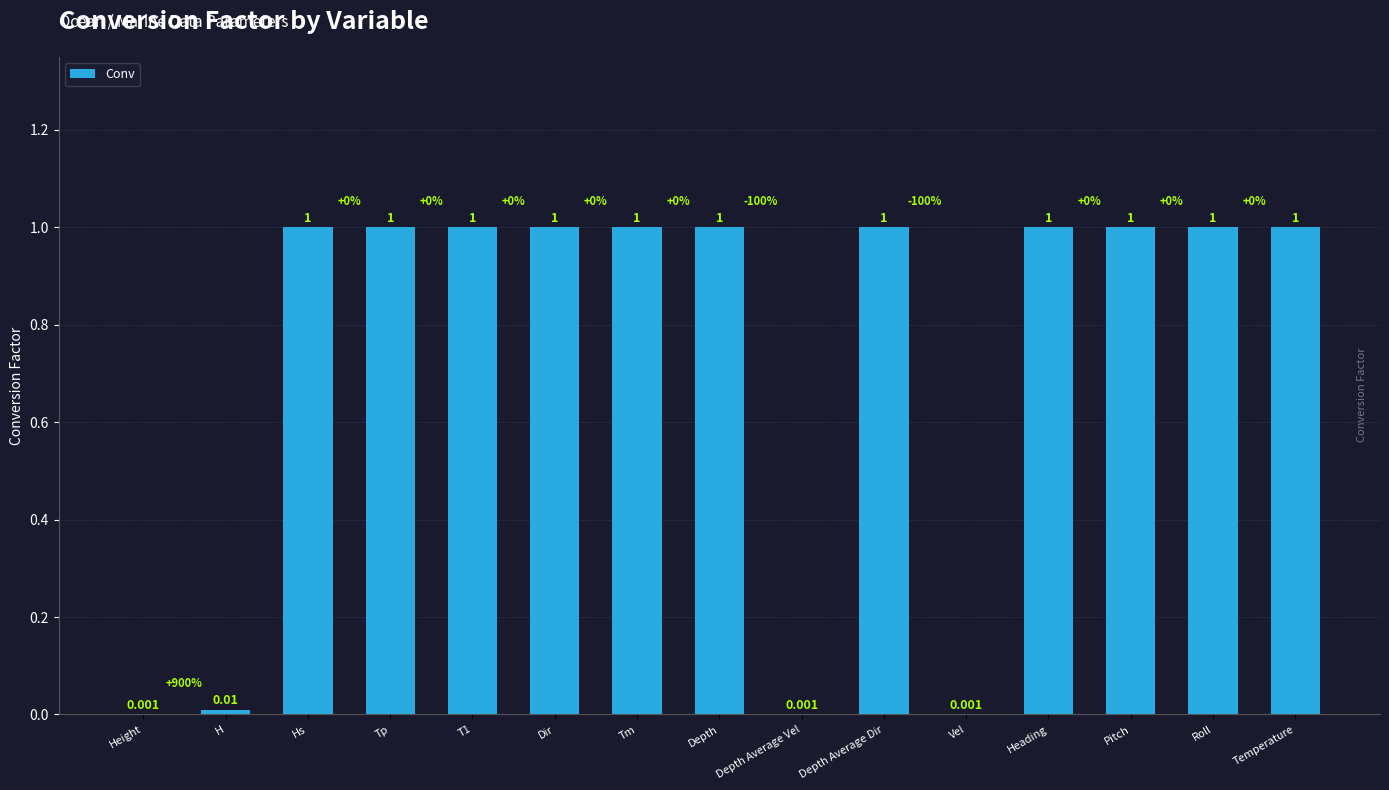

What is the difference between the values at Depth Average Vel and T1?

1.0